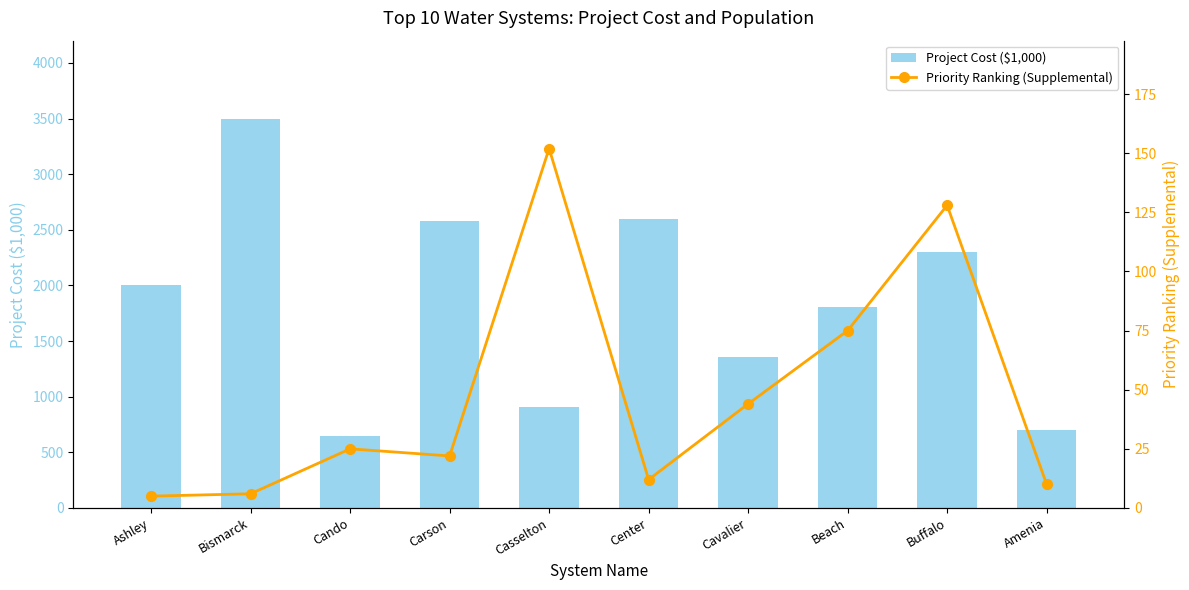

List the labels in order of Priority Ranking (Supplemental) value, smallest first.

Ashley, Bismarck, Amenia, Center, Carson, Cando, Cavalier, Beach, Buffalo, Casselton